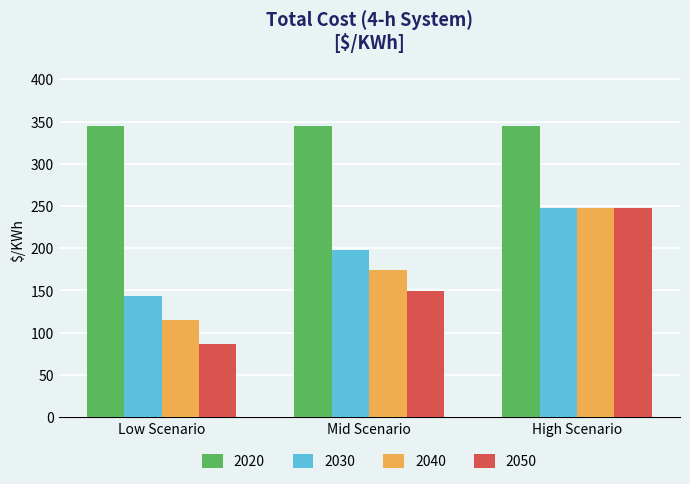

How many 2040 values are between 115 and 248?

3